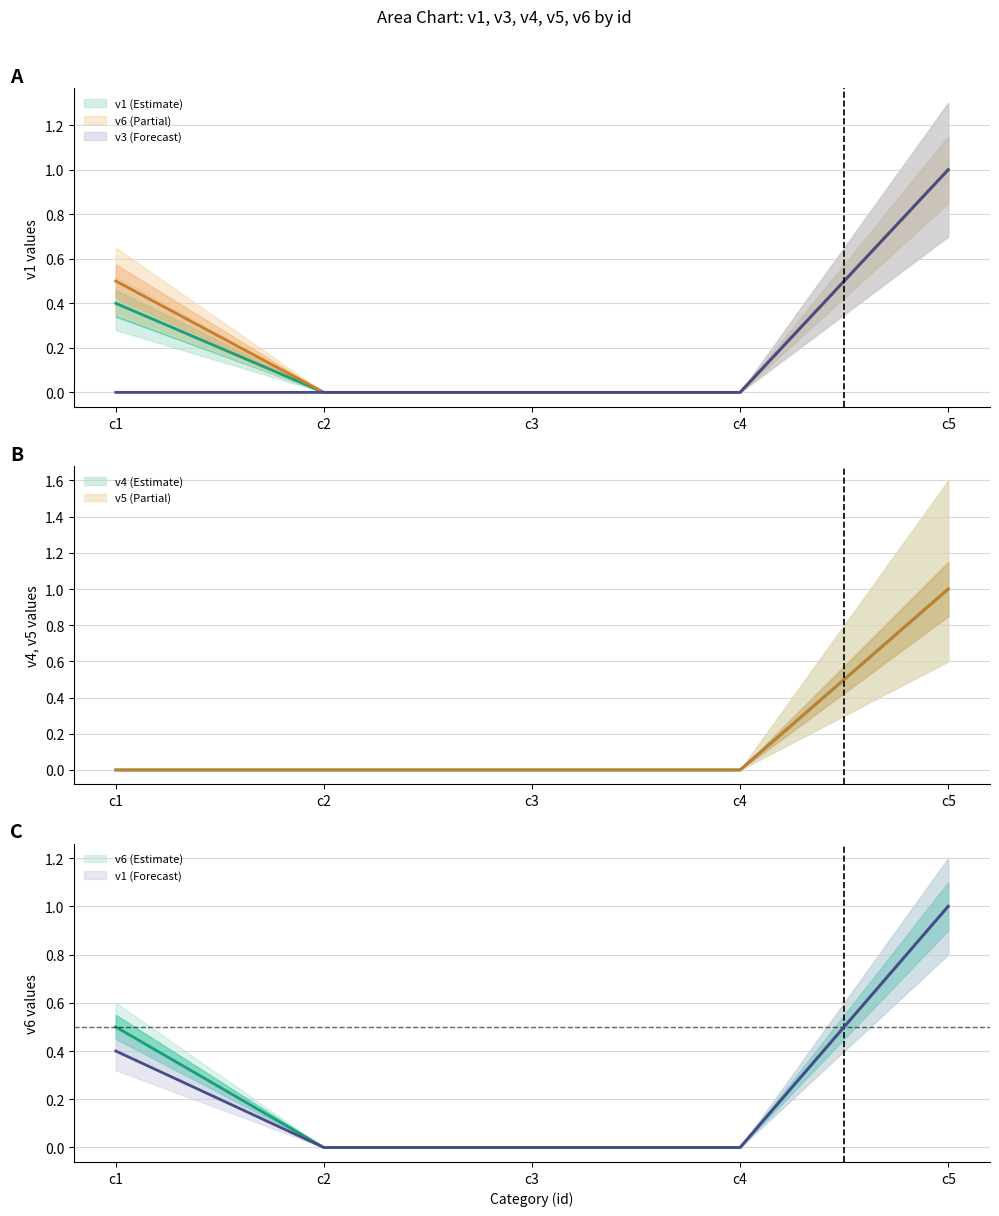

True or false: v5 and v1 cross at least once.

False